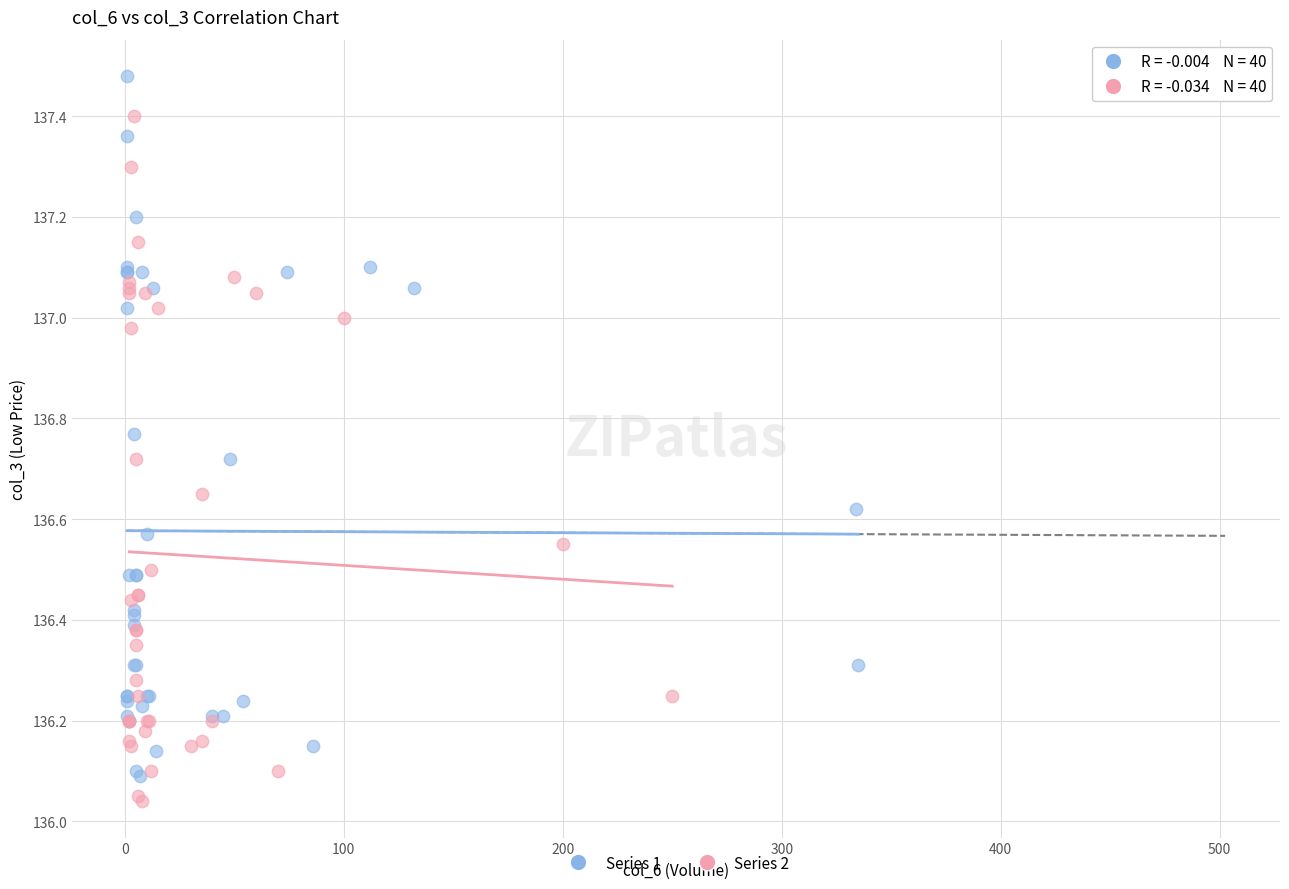

Which series reaches the maximum Y coordinate?

Series 1